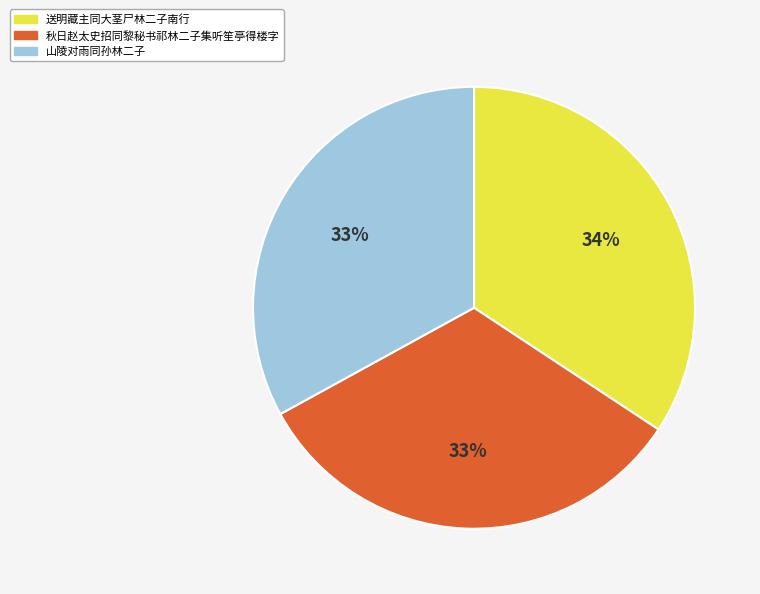

The 秋日赵太史招同黎秘书祁林二子集听笙亭得楼字 slice represents 43% of the pie. True or false?

False